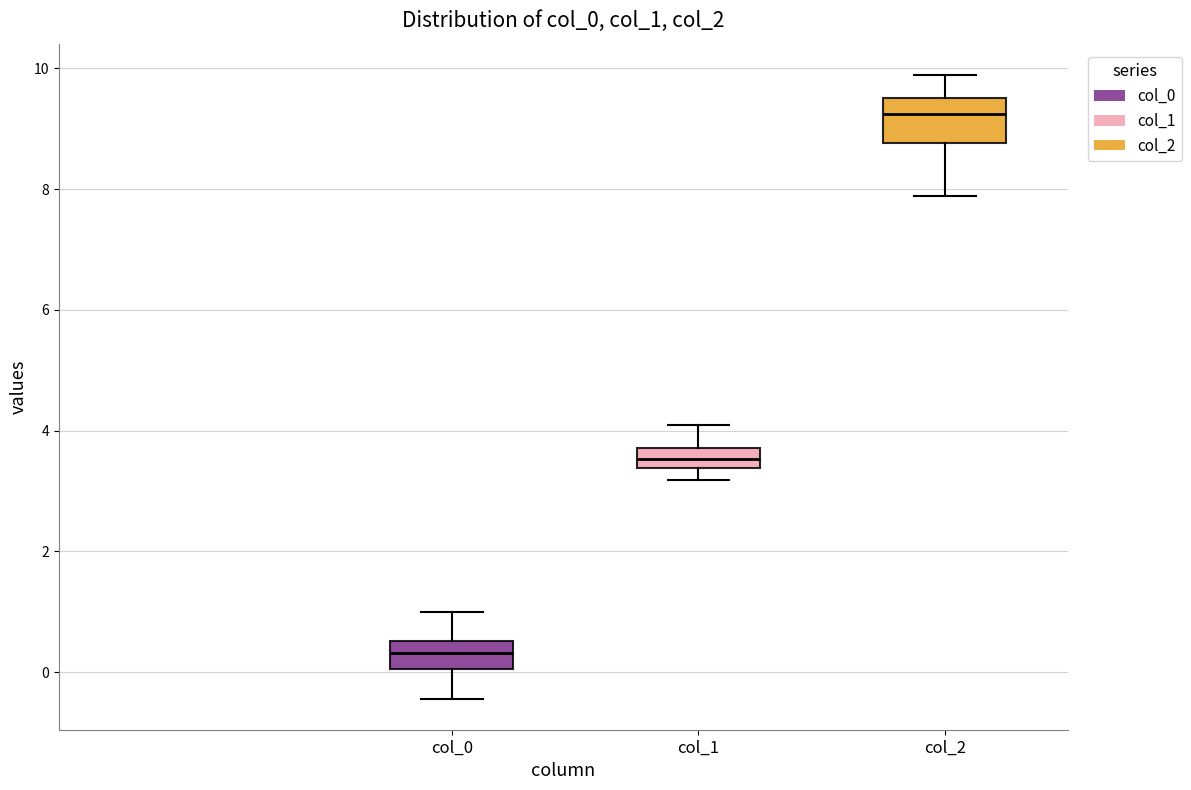

Comparing the boxes themselves (not the whiskers), which one is the tallest?

col_2